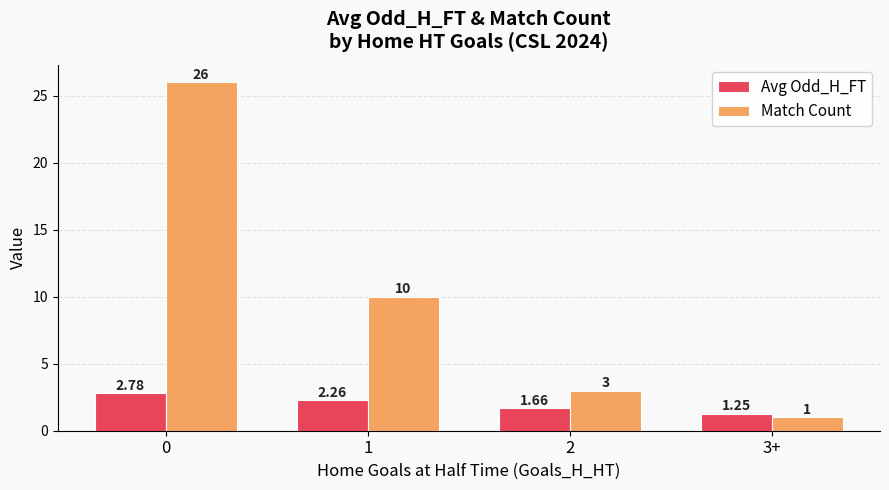

At which category does the chart reach its minimum across all series?

3+